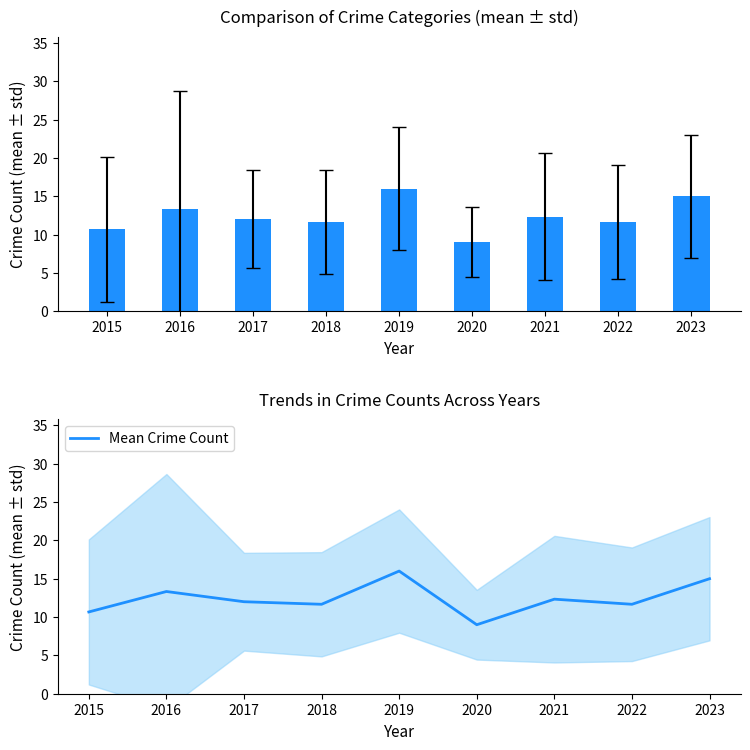

True or false: the data shows 10.8 at 2019.

False